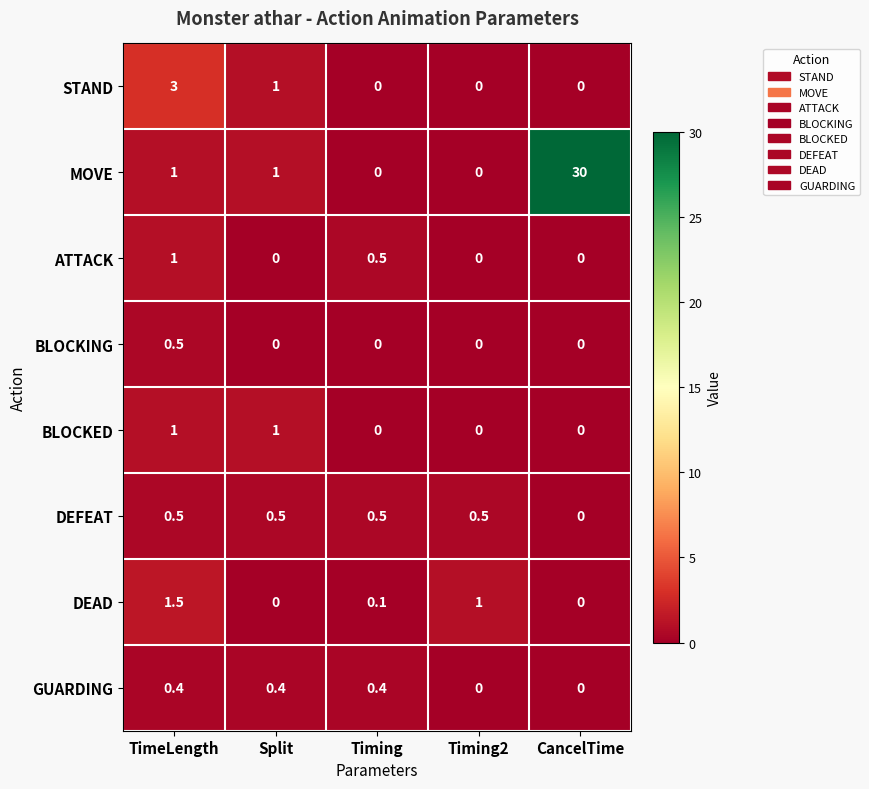

What is the difference between the highest and lowest values at TimeLength?

2.6